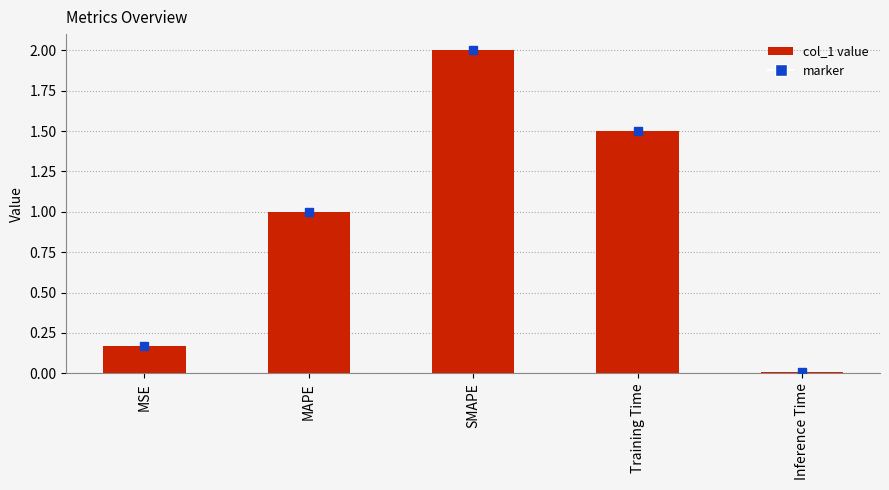

What is the difference between the maximum and minimum values?

2.0